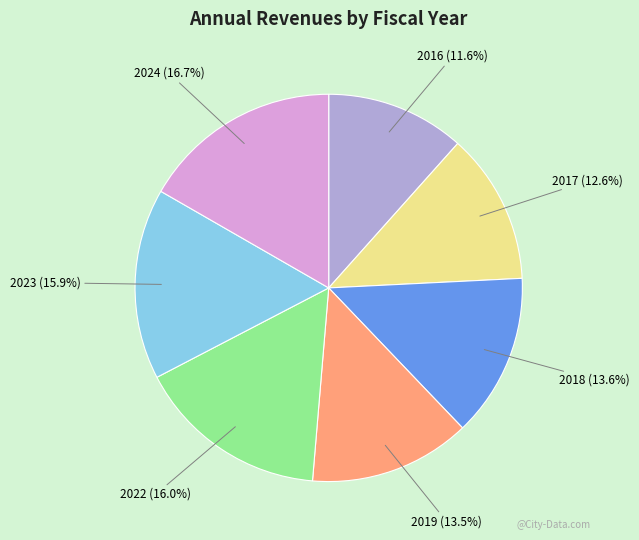

Is there a majority slice in this chart?

No